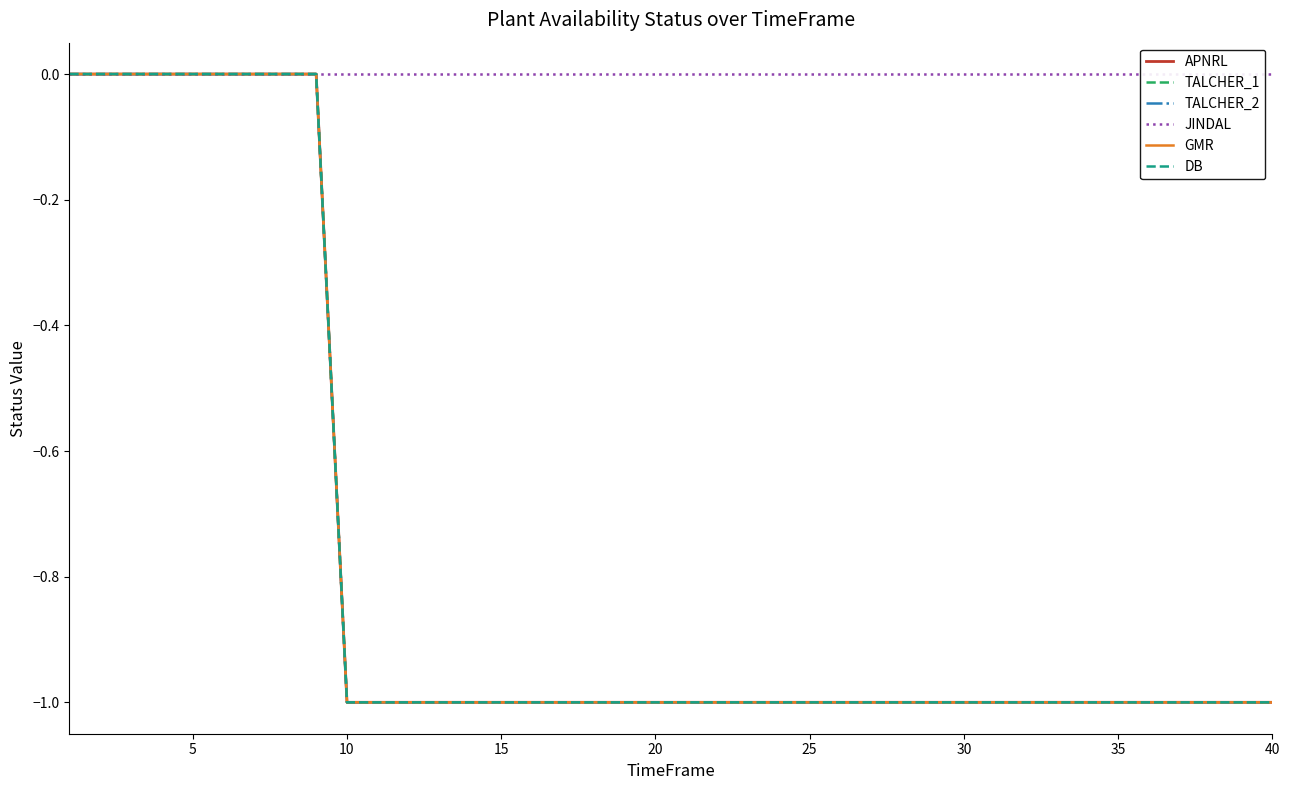

True or false: DB has a value of -1 at 10.

False